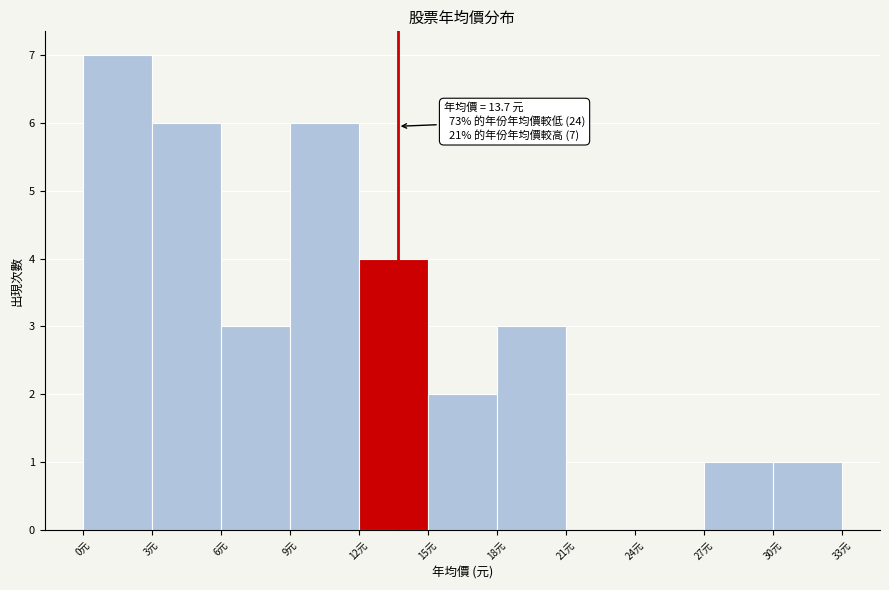

Over which range of the x-axis is the bar tallest?

0 to 3